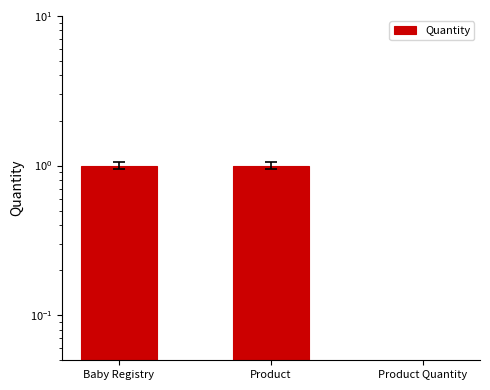

Reading left to right, transcribe all the data shown in this chart.

Baby Registry=1	Product=1	Product Quantity=0